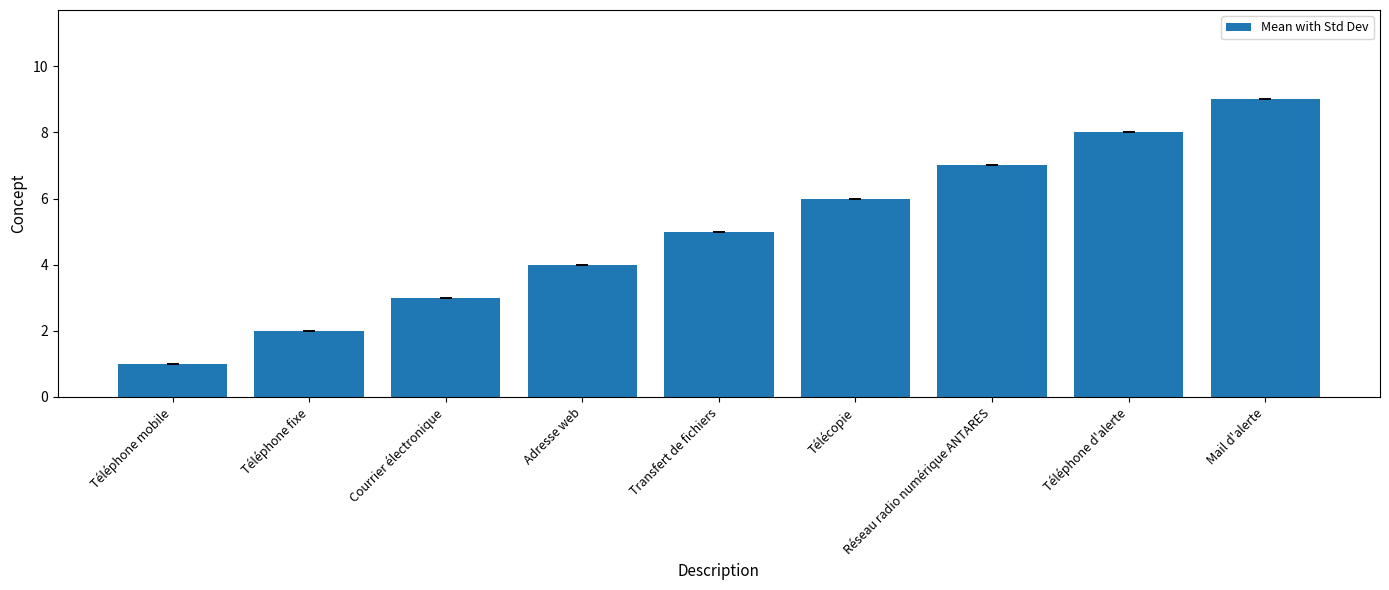

List the labels in order of value, smallest first.

Téléphone mobile, Téléphone fixe, Courrier électronique, Adresse web, Transfert de fichiers, Télécopie, Réseau radio numérique ANTARES, Téléphone d'alerte, Mail d'alerte